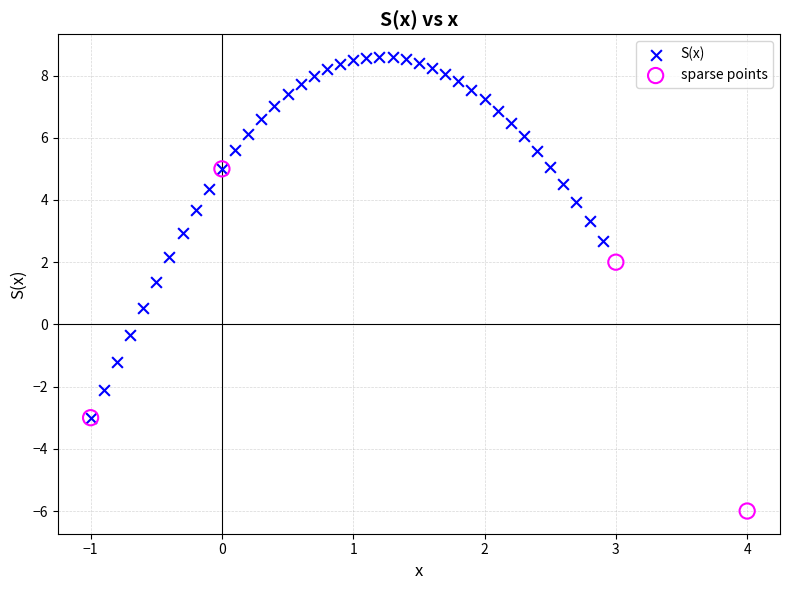

Which series reaches the maximum Y coordinate?

S(x)